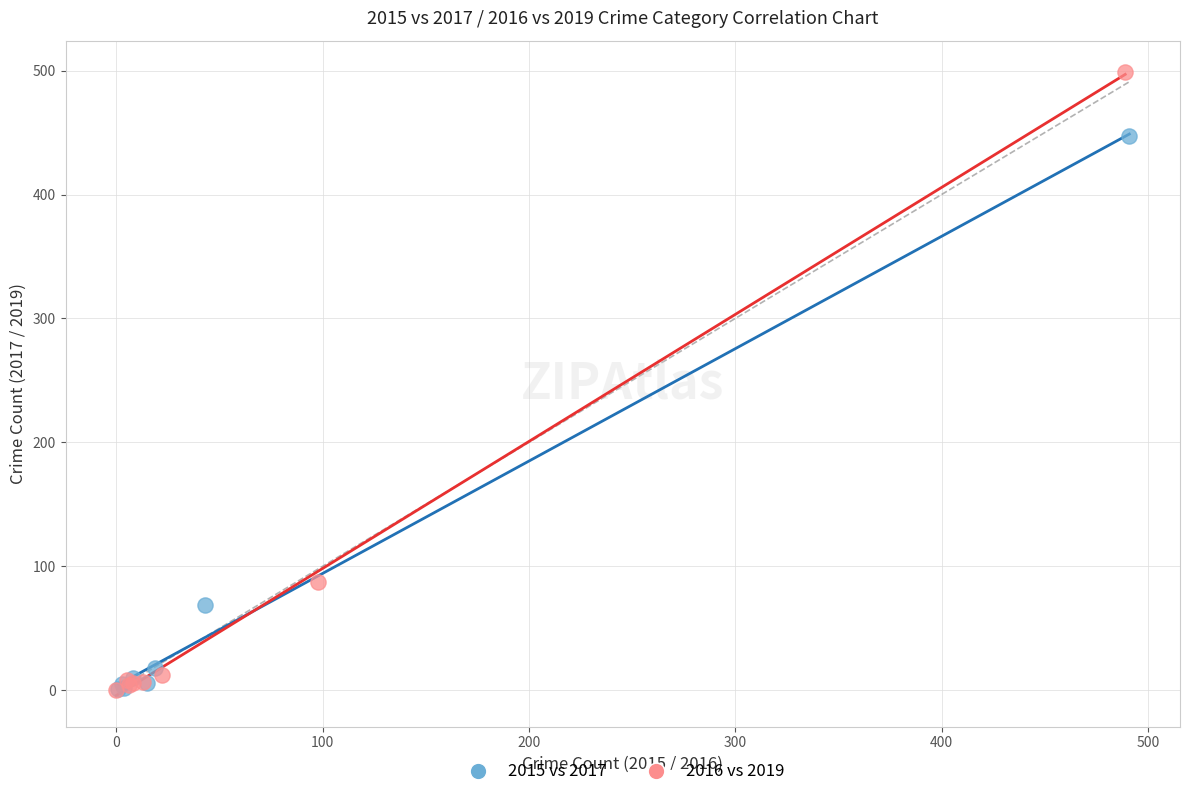

Which series has the largest Y range (max minus min)?

2016 vs 2019